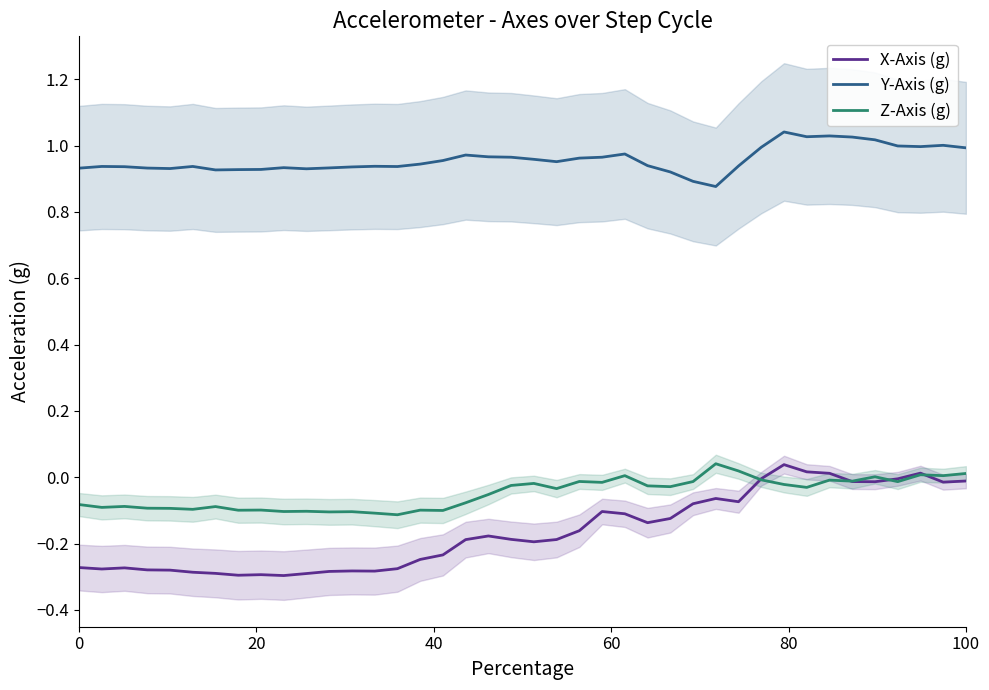

How many values in Z-Axis (g) are below zero?

33